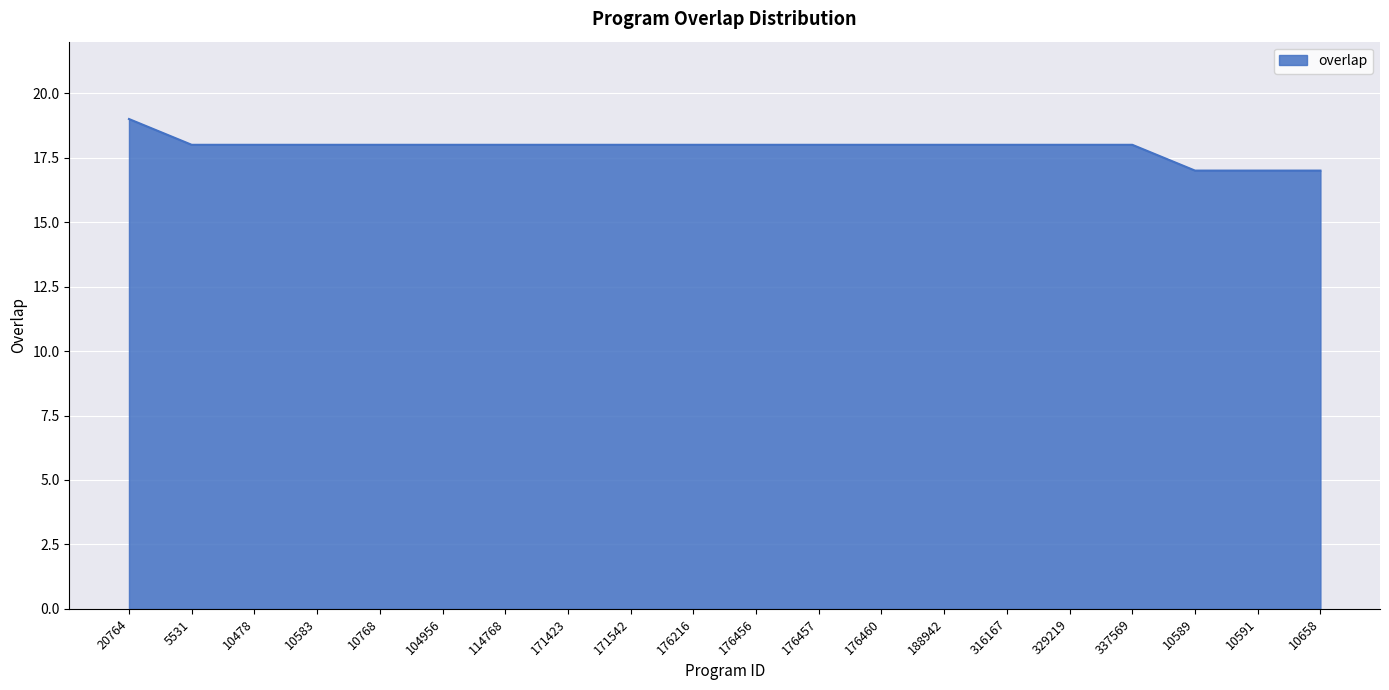

Is it true that the value at 10478 is 26?

False